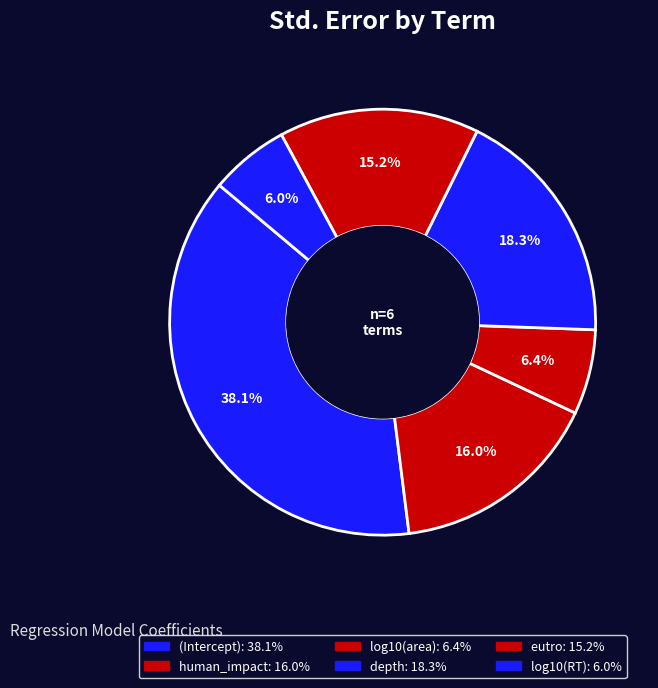

What is the largest slice in the pie chart?

(Intercept)